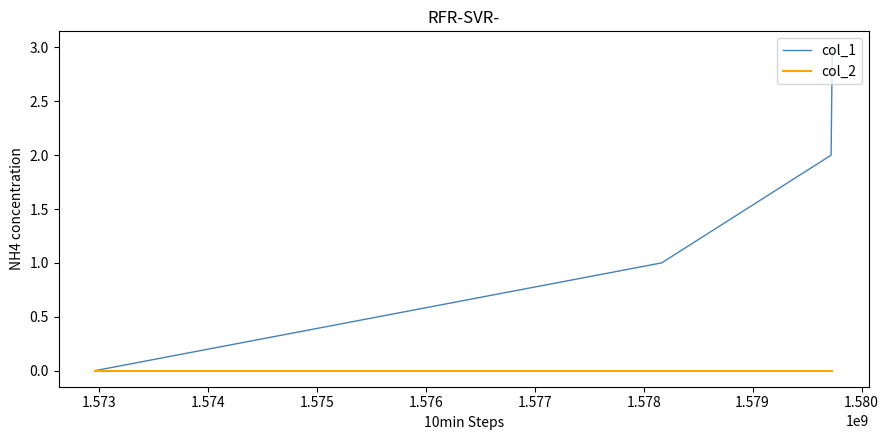

True or false: col_1 has more than 1 points higher than both neighbors.

False